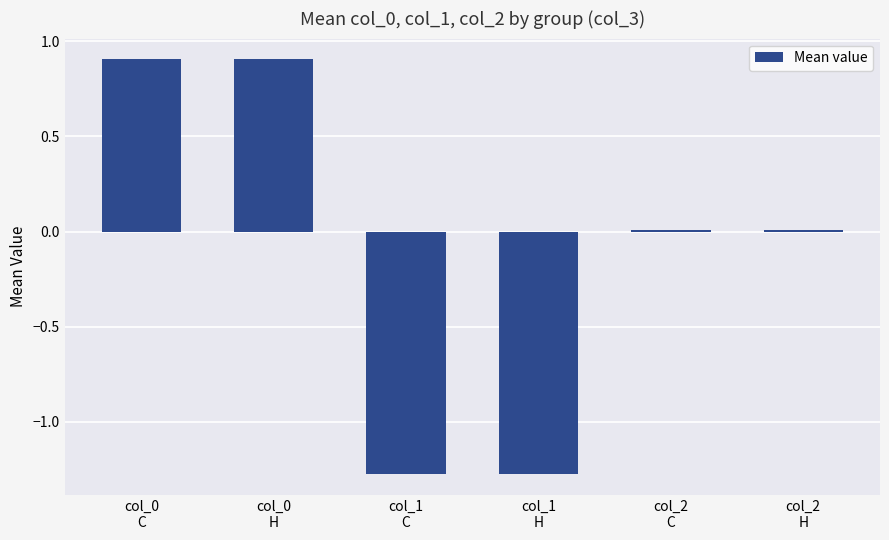

What is the value of the 2nd bar from the left?

0.9